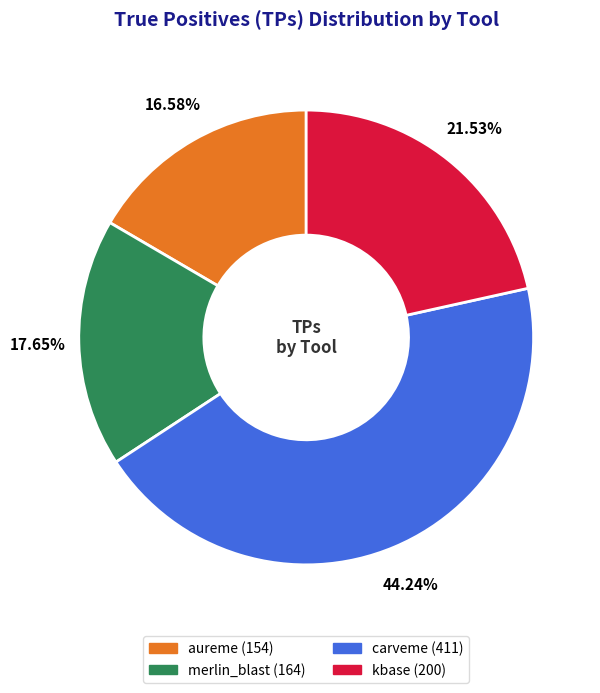

Rank the categories by value from highest to lowest.

carveme, kbase, merlin_blast, aureme